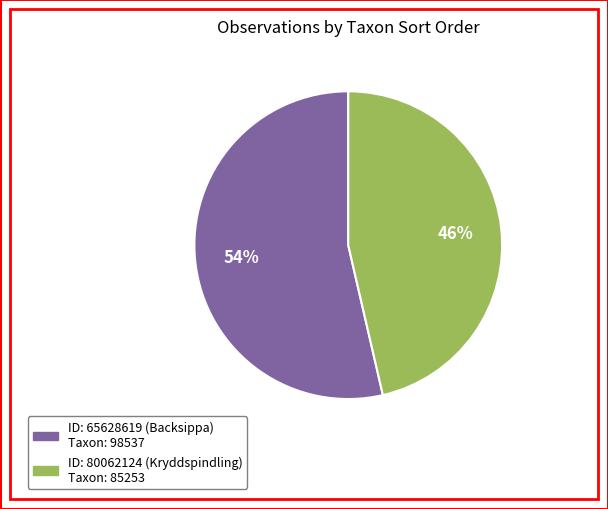

To the nearest percent, what is the average slice percentage?

50%